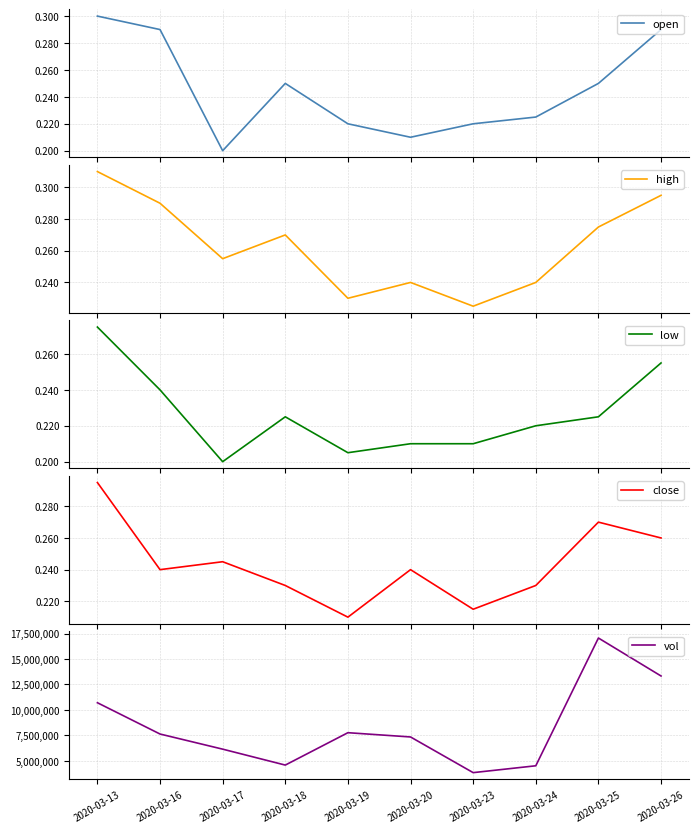

Rank the series at 2020-03-17 from lowest to highest value.

open, low, close, high, vol